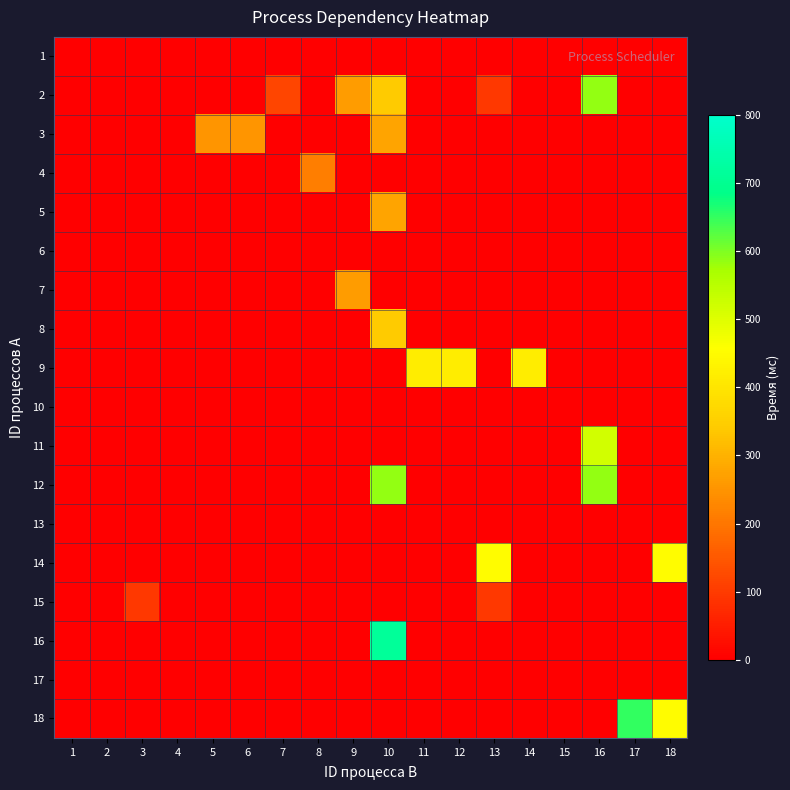

Reading right to left, list all the values displayed in this chart.

1: 18=0	17=0	16=0	15=0	14=0	13=0	12=0	11=0	10=0	9=0	8=0	7=0	6=0	5=0	4=0	3=0	2=0	1=0
2: 18=0	17=0	16=586	15=0	14=0	13=94	12=0	11=0	10=342	9=265	8=0	7=118	6=0	5=0	4=0	3=0	2=0	1=0
3: 18=0	17=0	16=0	15=0	14=0	13=0	12=0	11=0	10=278	9=0	8=0	7=0	6=251	5=251	4=0	3=0	2=0	1=0
4: 18=0	17=0	16=0	15=0	14=0	13=0	12=0	11=0	10=0	9=0	8=213	7=0	6=0	5=0	4=0	3=0	2=0	1=0
5: 18=0	17=0	16=0	15=0	14=0	13=0	12=0	11=0	10=278	9=0	8=0	7=0	6=0	5=0	4=0	3=0	2=0	1=0
6: 18=0	17=0	16=0	15=0	14=0	13=0	12=0	11=0	10=0	9=0	8=0	7=0	6=0	5=0	4=0	3=0	2=0	1=0
7: 18=0	17=0	16=0	15=0	14=0	13=0	12=0	11=0	10=0	9=265	8=0	7=0	6=0	5=0	4=0	3=0	2=0	1=0
8: 18=0	17=0	16=0	15=0	14=0	13=0	12=0	11=0	10=342	9=0	8=0	7=0	6=0	5=0	4=0	3=0	2=0	1=0
9: 18=0	17=0	16=0	15=0	14=416	13=0	12=416	11=416	10=0	9=0	8=0	7=0	6=0	5=0	4=0	3=0	2=0	1=0
10: 18=0	17=0	16=0	15=0	14=0	13=0	12=0	11=0	10=0	9=0	8=0	7=0	6=0	5=0	4=0	3=0	2=0	1=0
11: 18=0	17=0	16=518	15=0	14=0	13=0	12=0	11=0	10=0	9=0	8=0	7=0	6=0	5=0	4=0	3=0	2=0	1=0
12: 18=0	17=0	16=586	15=0	14=0	13=0	12=0	11=0	10=586	9=0	8=0	7=0	6=0	5=0	4=0	3=0	2=0	1=0
13: 18=0	17=0	16=0	15=0	14=0	13=0	12=0	11=0	10=0	9=0	8=0	7=0	6=0	5=0	4=0	3=0	2=0	1=0
14: 18=452	17=0	16=0	15=0	14=0	13=452	12=0	11=0	10=0	9=0	8=0	7=0	6=0	5=0	4=0	3=0	2=0	1=0
15: 18=0	17=0	16=0	15=0	14=0	13=94	12=0	11=0	10=0	9=0	8=0	7=0	6=0	5=0	4=0	3=94	2=0	1=0
16: 18=0	17=0	16=0	15=0	14=0	13=0	12=0	11=0	10=714	9=0	8=0	7=0	6=0	5=0	4=0	3=0	2=0	1=0
17: 18=0	17=0	16=0	15=0	14=0	13=0	12=0	11=0	10=0	9=0	8=0	7=0	6=0	5=0	4=0	3=0	2=0	1=0
18: 18=452	17=651	16=0	15=0	14=0	13=0	12=0	11=0	10=0	9=0	8=0	7=0	6=0	5=0	4=0	3=0	2=0	1=0